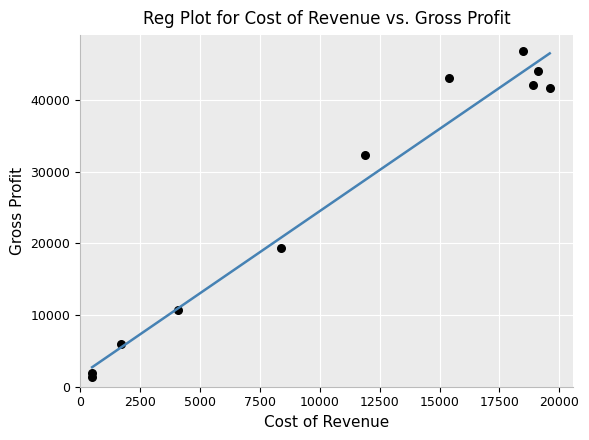

What Y value in the scatter plot is closest to 24100?

19300